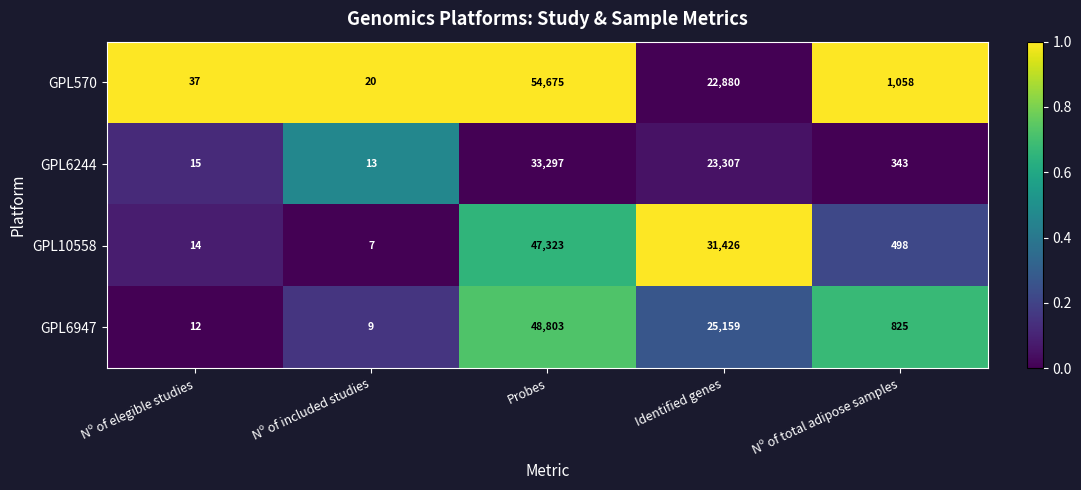

True or false: GPL6244 has a value of 33297 at Probes.

True